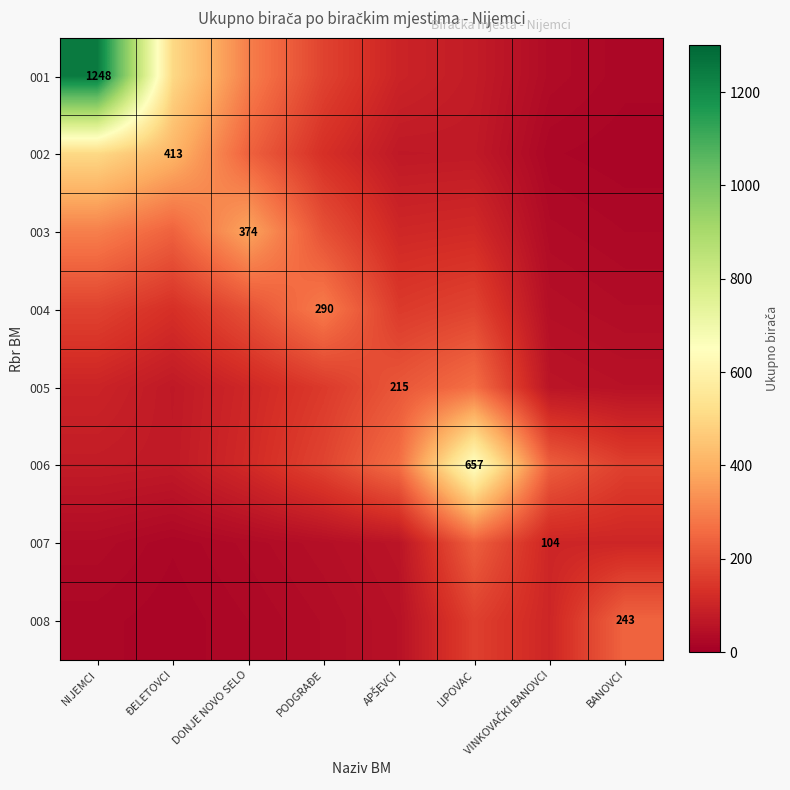

Read the 005 value at VINKOVAČKI BANOVCI.

58.7